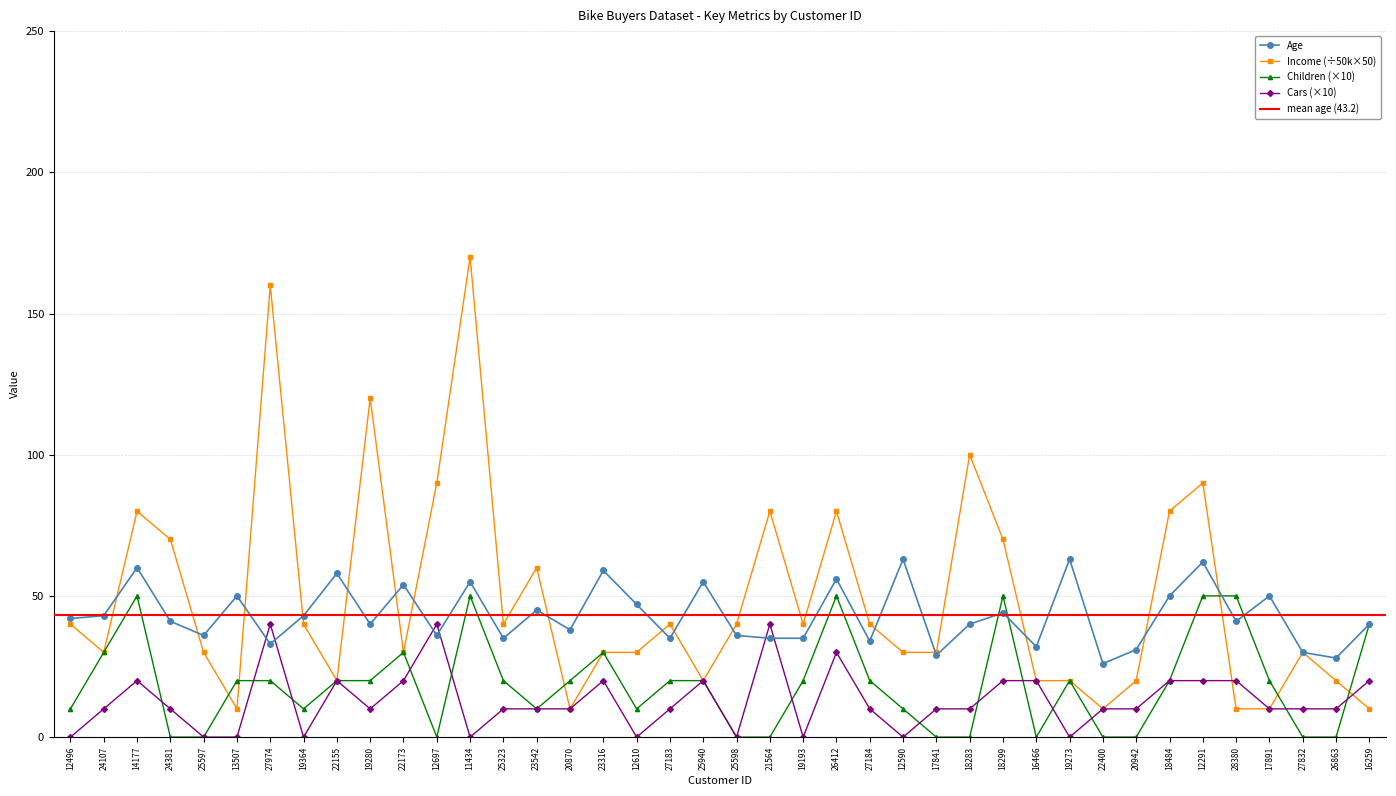

What is the difference between the maximum and minimum values in the Income series?

160